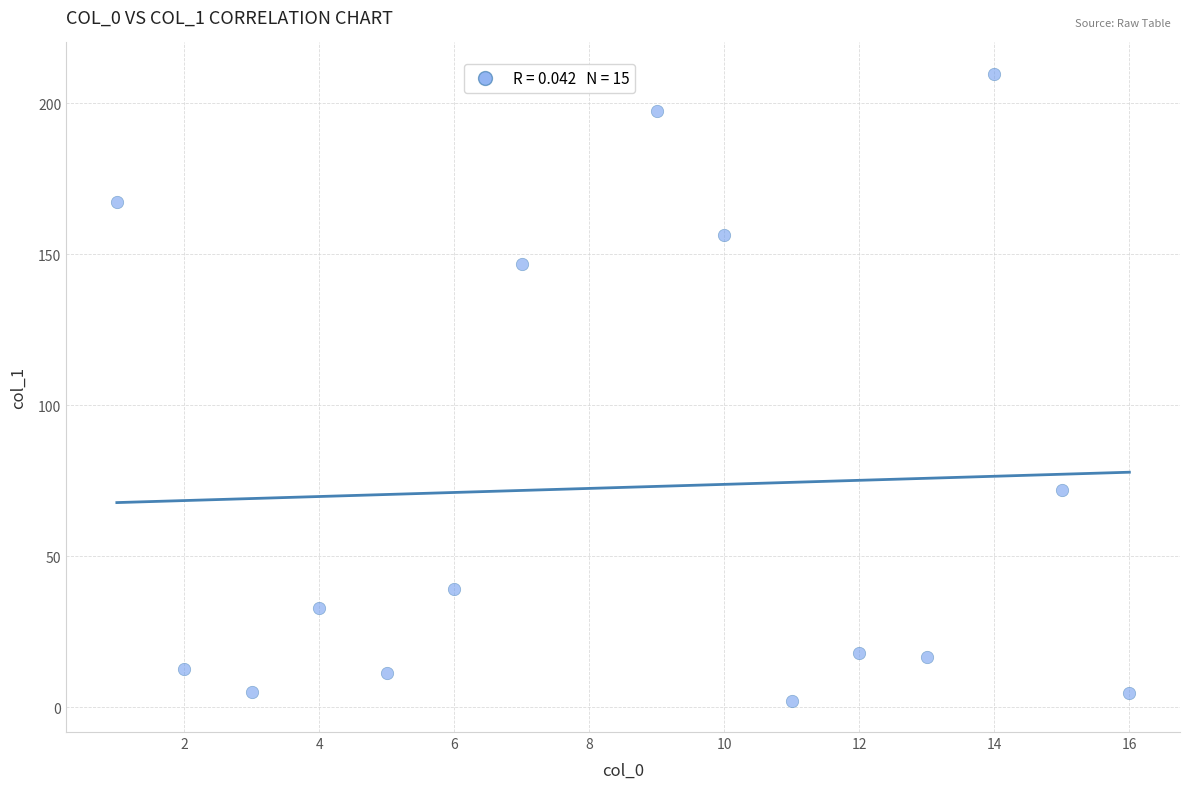

What is the range of X values (max minus min)?

15.0